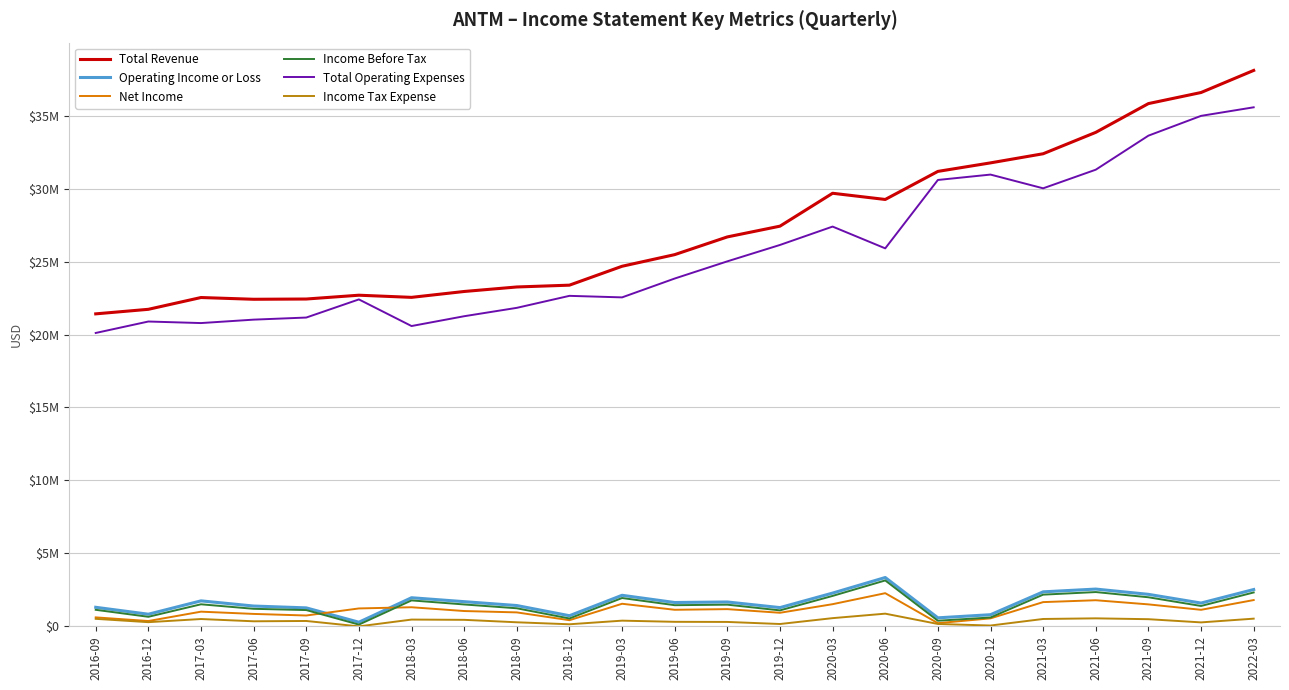

At which label does Income Tax Expense reach its peak?

2020-06